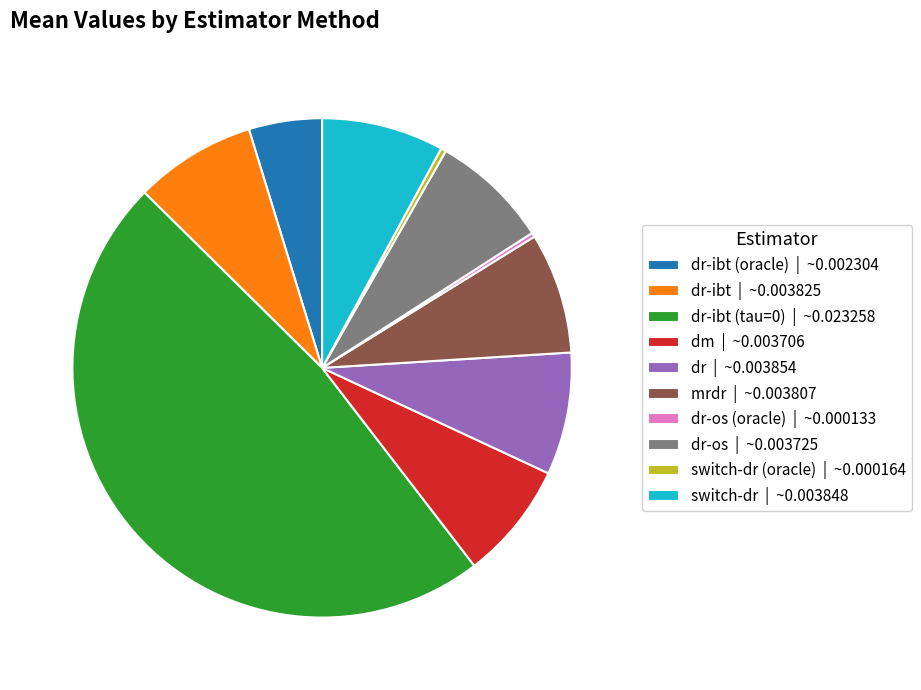

The dr-ibt (tau=0) | ~0.023258 slice represents 48% of the pie. True or false?

True